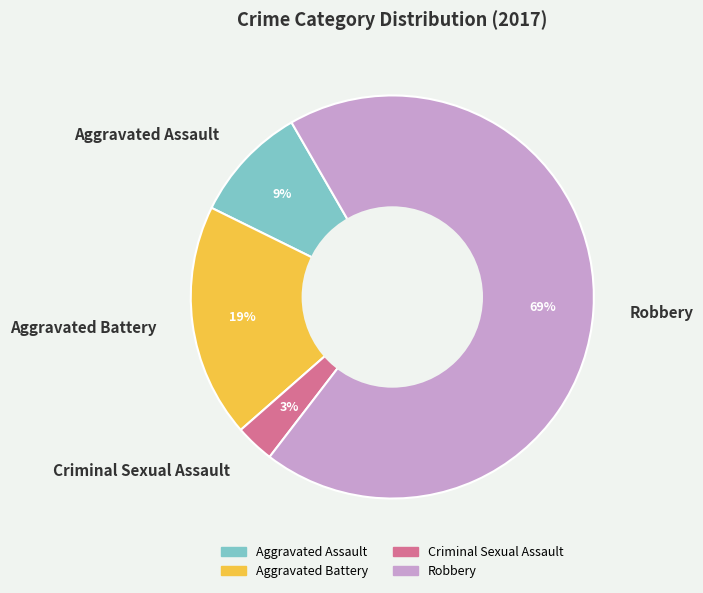

Do Criminal Sexual Assault and Robbery together represent more than half of the pie?

Yes